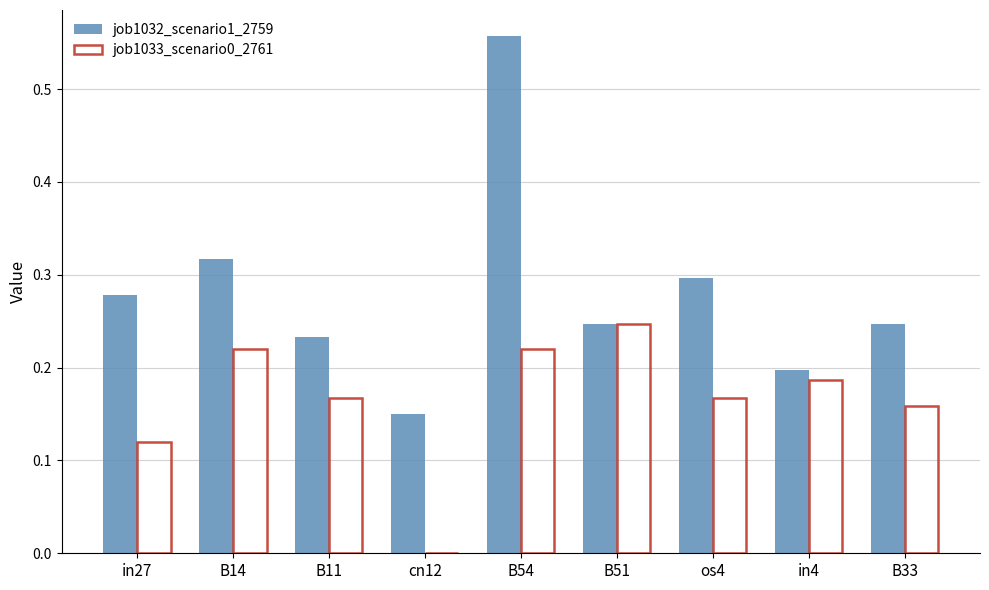

What are all the series names shown in the legend?

job1032_scenario1_2759, job1033_scenario0_2761